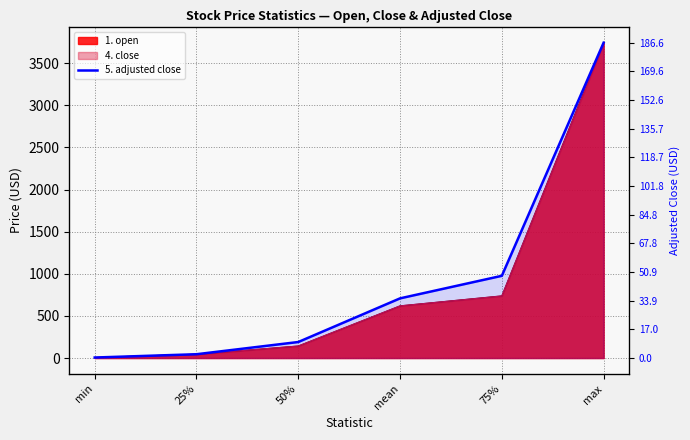

Reading right to left, list all the values displayed in this chart.

max=186.6	75%=48.6	mean=35.3	50%=9.5	25%=2.2	min=0.3